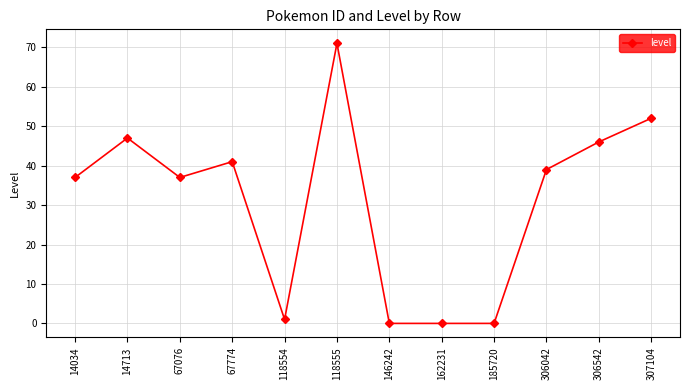

What is the value of the 1st point from the left?

37